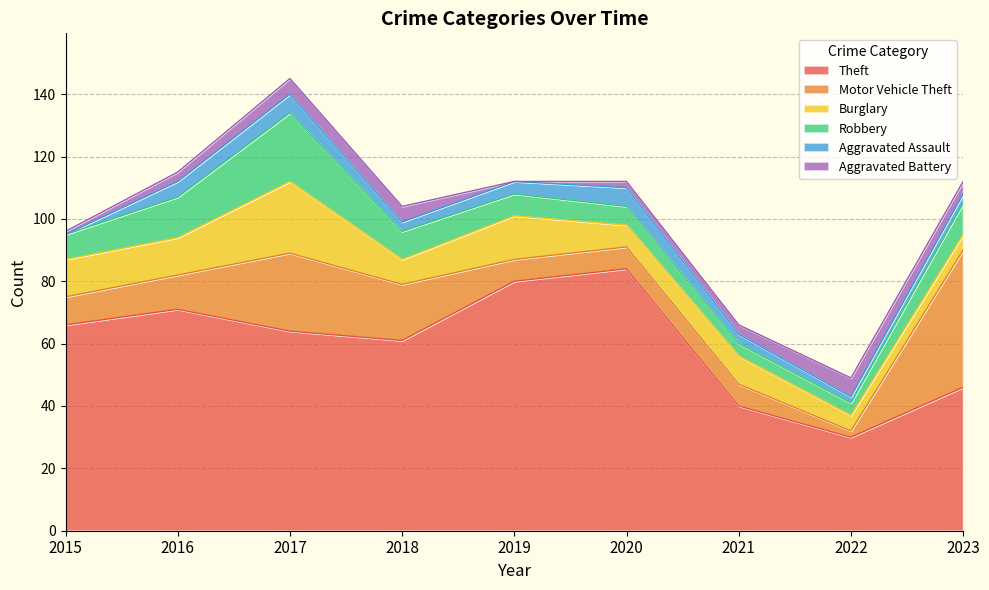

Reading left to right, extract all data points from this chart.

Theft: 2015=66	2016=71	2017=64	2018=61	2019=80	2020=84	2021=40	2022=30	2023=46
Motor Vehicle Theft: 2015=9	2016=11	2017=25	2018=18	2019=7	2020=7	2021=7	2022=2	2023=44
Burglary: 2015=12	2016=12	2017=23	2018=8	2019=14	2020=7	2021=9	2022=5	2023=5
Robbery: 2015=8	2016=13	2017=22	2018=9	2019=7	2020=6	2021=4	2022=4	2023=10
Aggravated Assault: 2015=0	2016=5	2017=6	2018=3	2019=4	2020=6	2021=3	2022=2	2023=3
Aggravated Battery: 2015=1	2016=3	2017=5	2018=5	2019=0	2020=2	2021=3	2022=6	2023=4